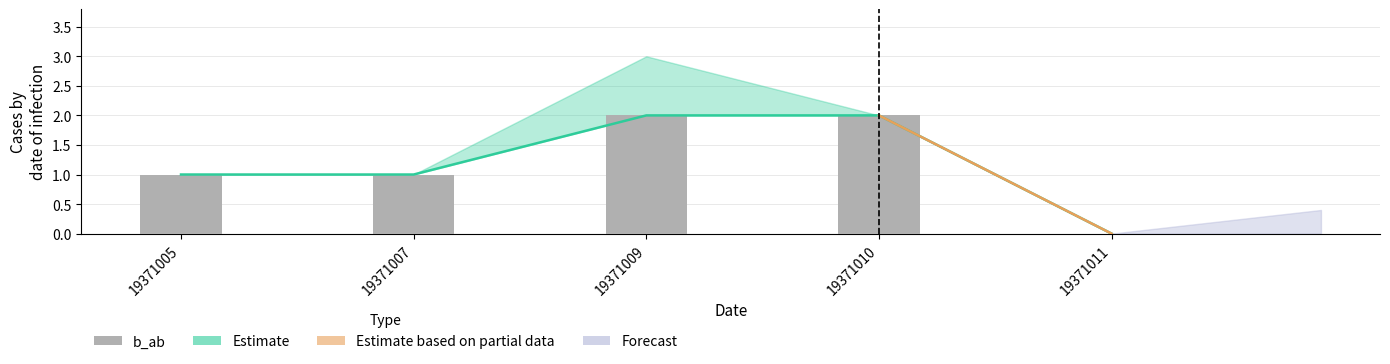

Rank the categories by value from highest to lowest.

19371009, 19371010, 19371005, 19371007, 19371011